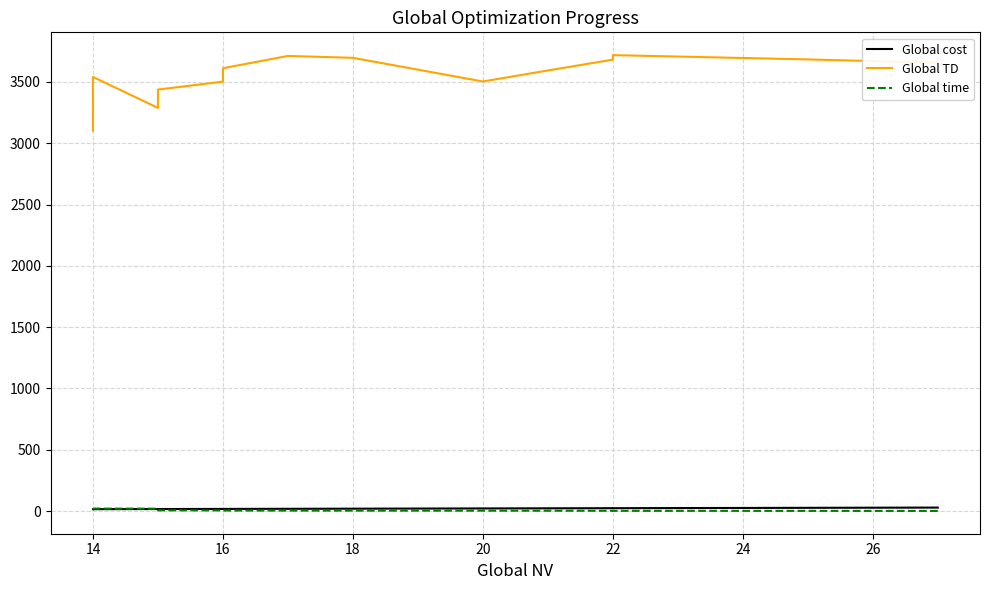

Between 28 and 16, which series saw the biggest shift?

Global TD